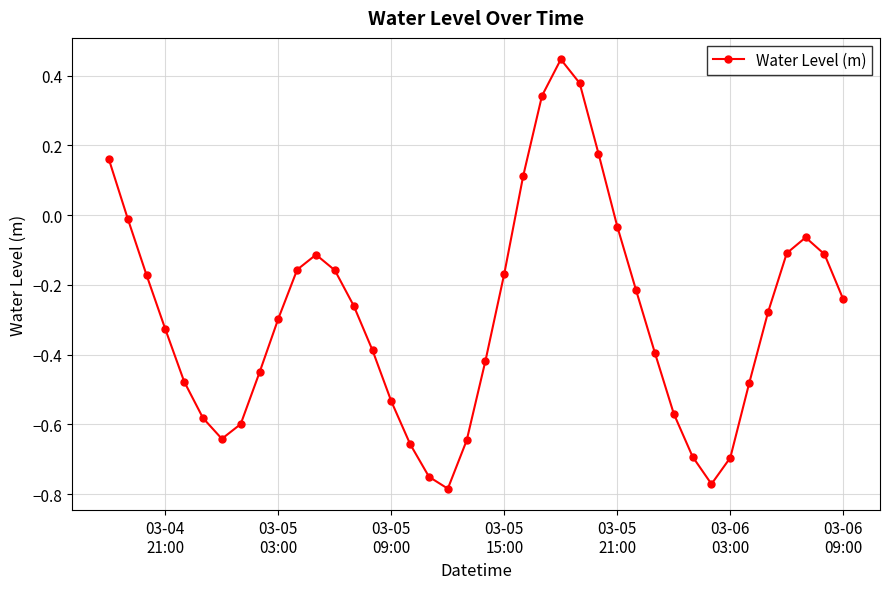

What is the difference between the second highest and second lowest values?

1.1